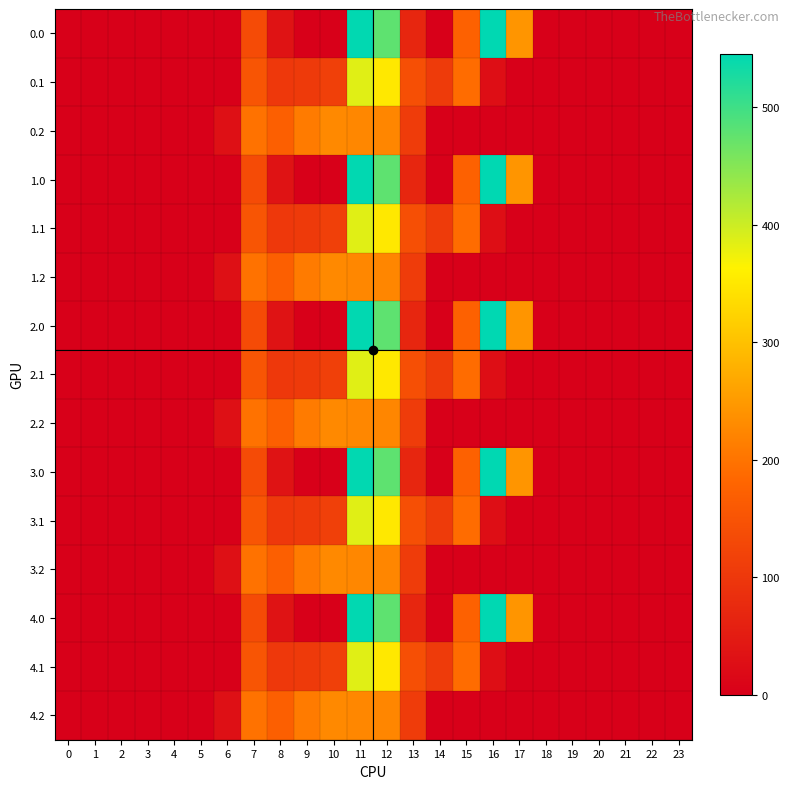

What is the difference between the highest and lowest values at 8?

134.4